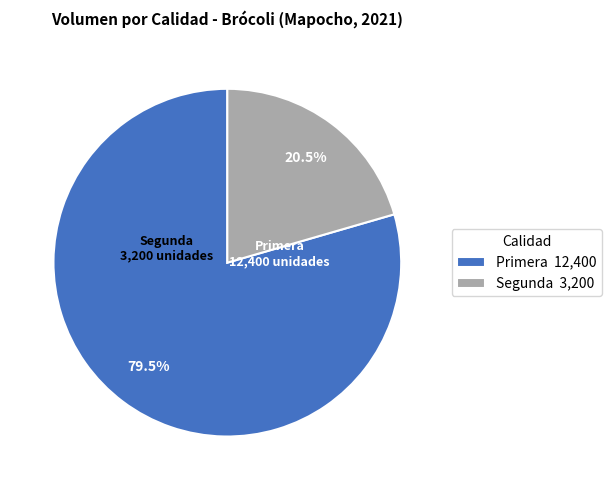

Does any single category account for the majority?

Yes